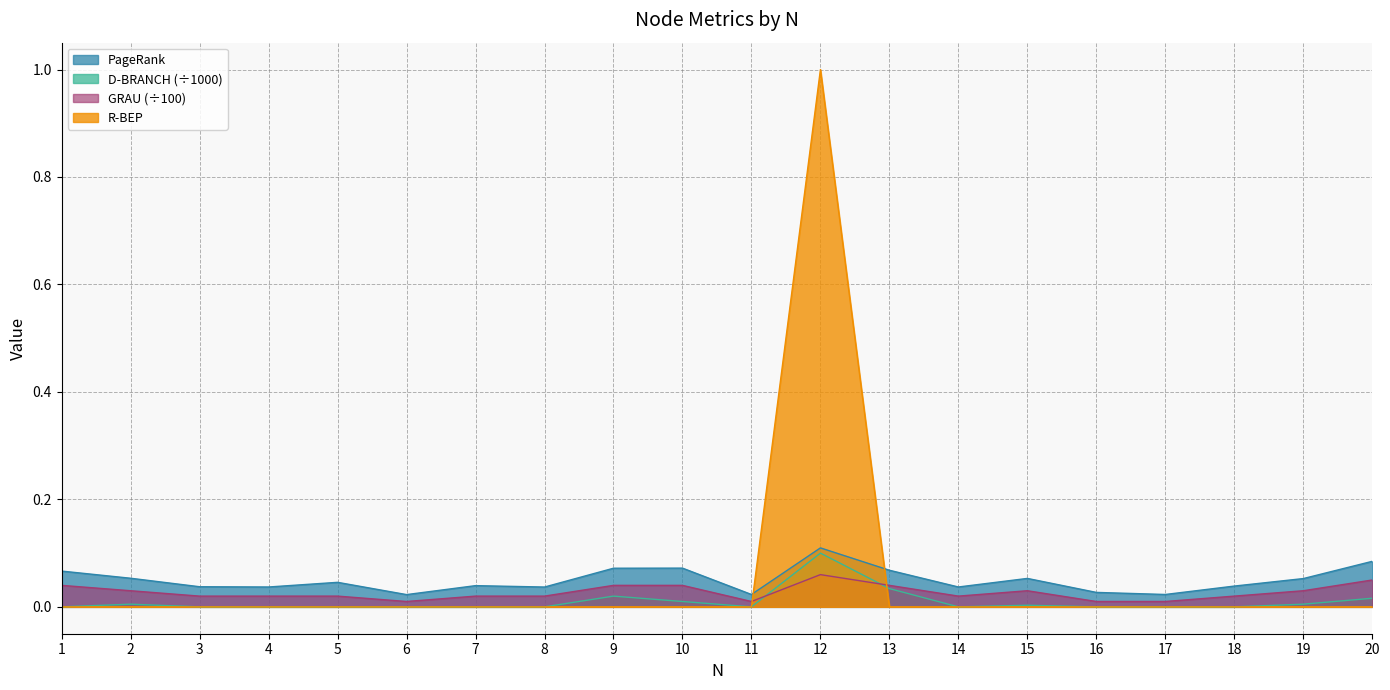

True or false: D-BRANCH has more than 1 interior local peaks.

True